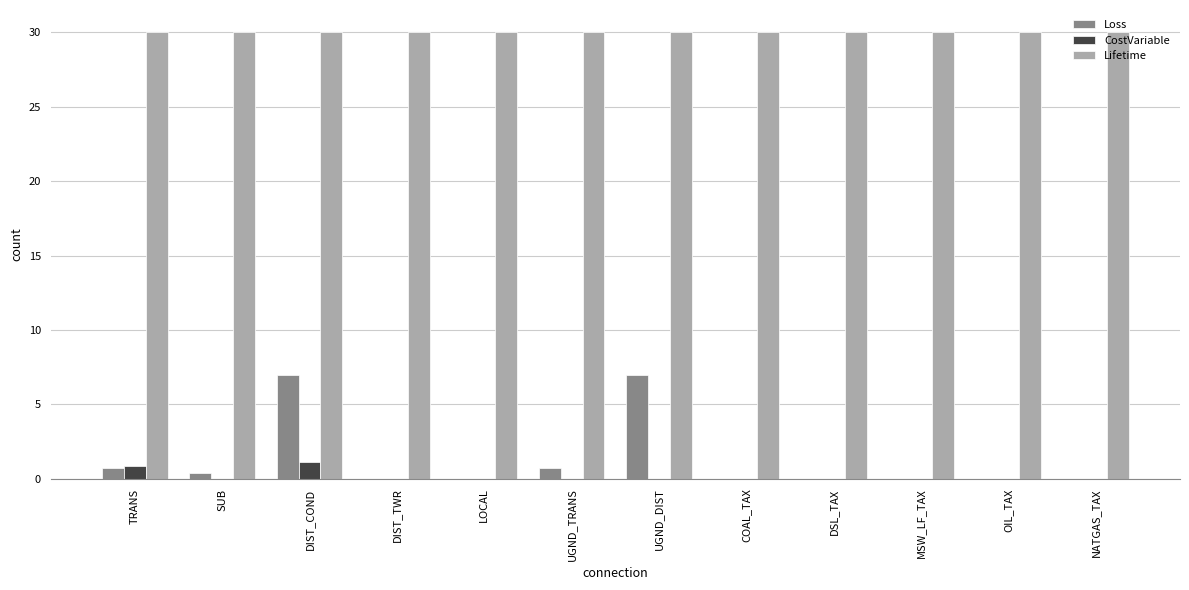

What is the spread (max minus min) of values at DIST_TWR?

30.0